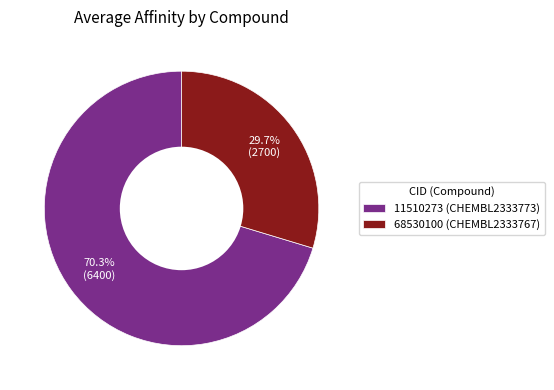

To the nearest percent, what percentage of the pie is 68530100?

30%